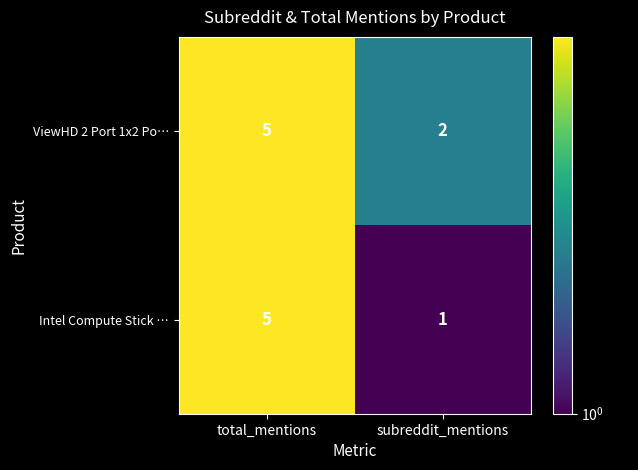

At which category is the sum across all series the highest?

total_mentions